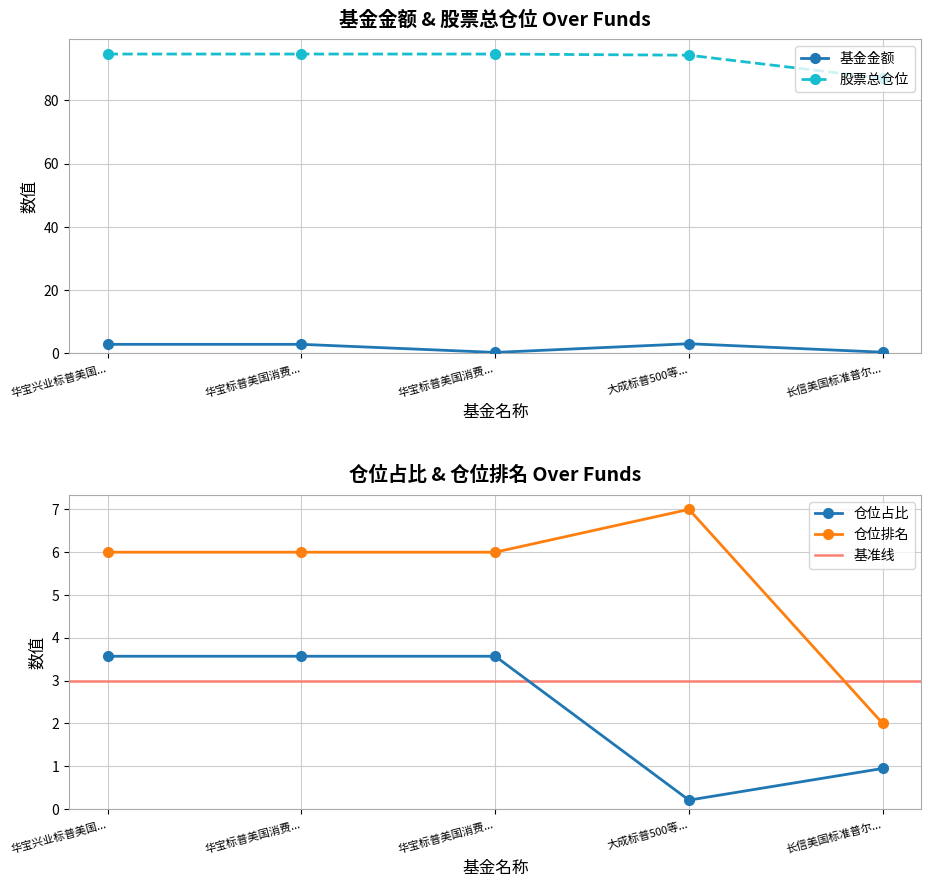

Which series has the largest total across all categories?

股票总仓位